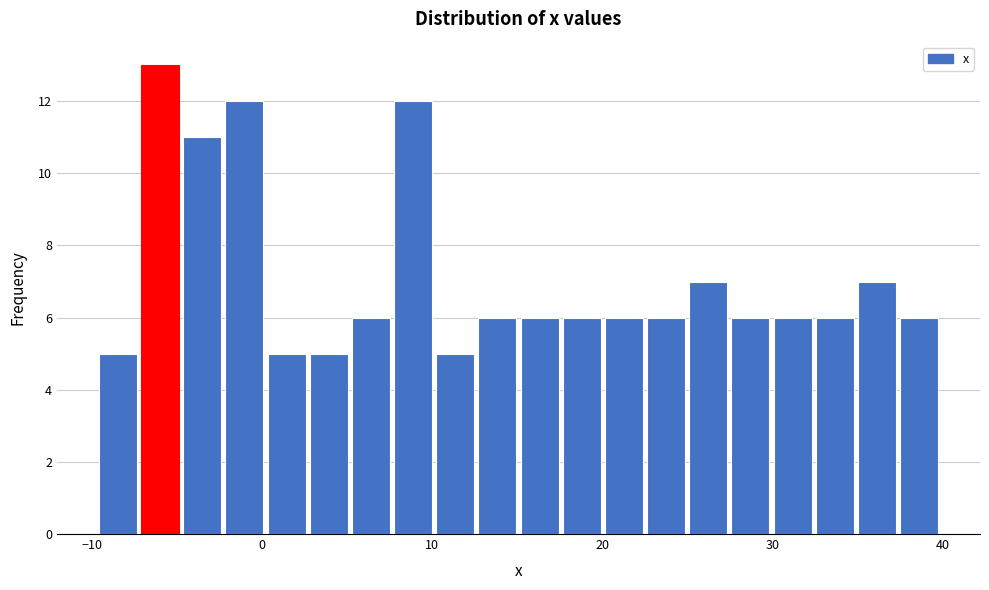

Around what value on the x-axis is the tallest bar? Give the approximate position of its centre, as read against the axis.

-6